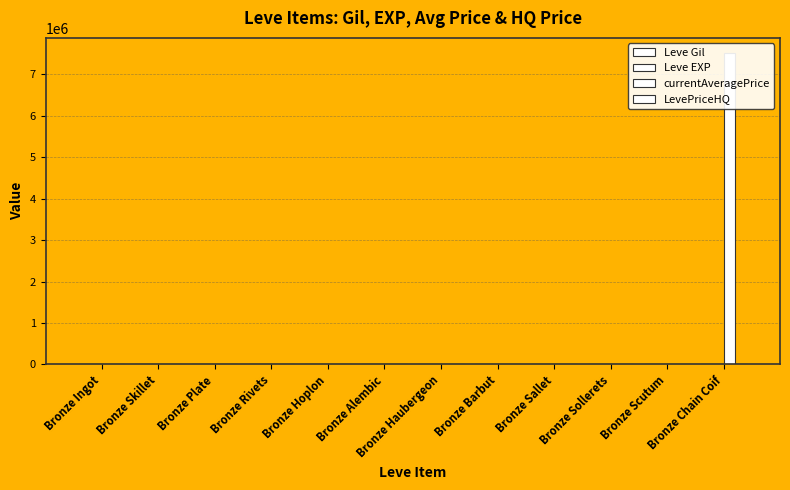

What are all the series names shown in the legend?

Leve Gil, Leve EXP, currentAveragePrice, LevePriceHQ